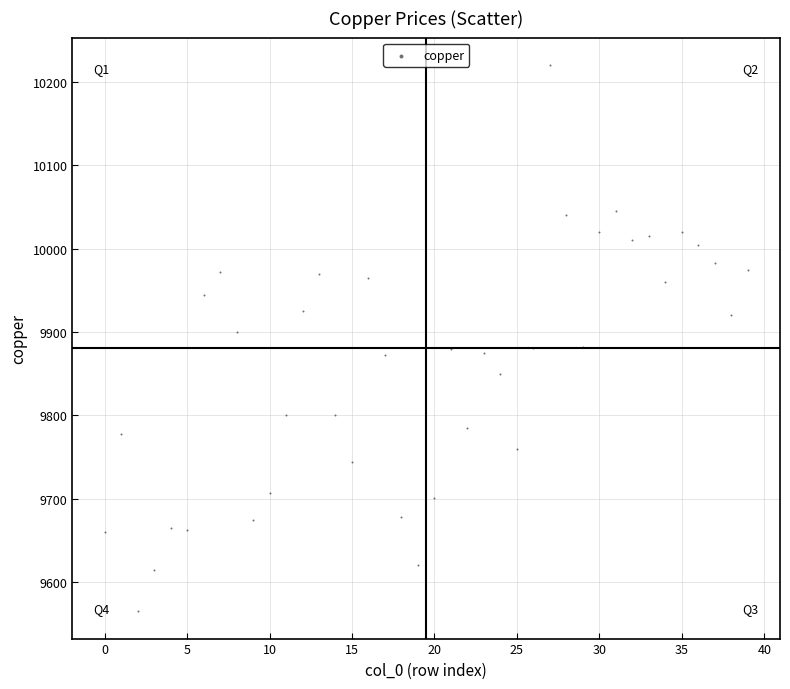

What is the range of Y values (max minus min)?

655.5